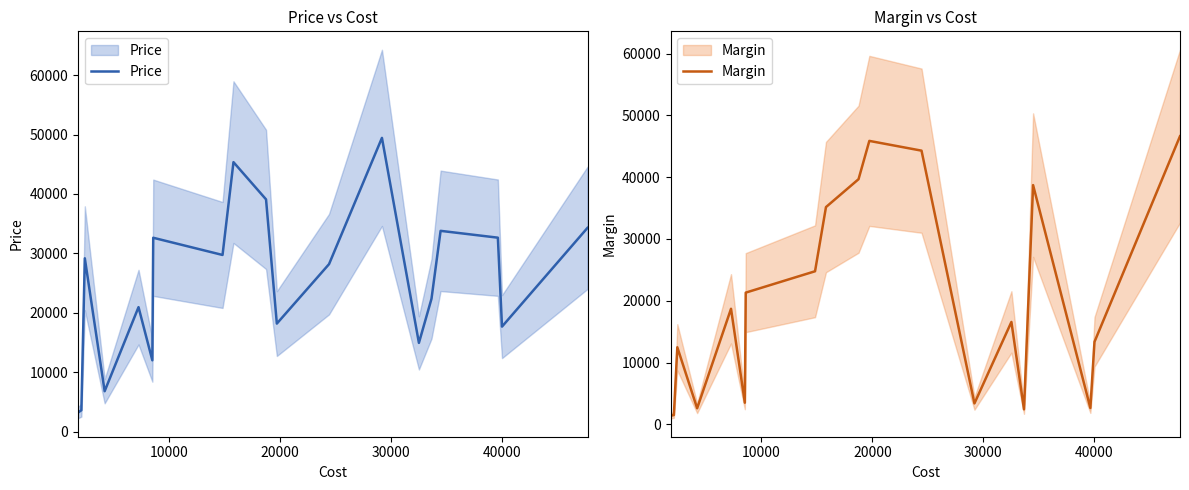

Is the value of Margin at 40000 greater than the value of Price at 18?

No